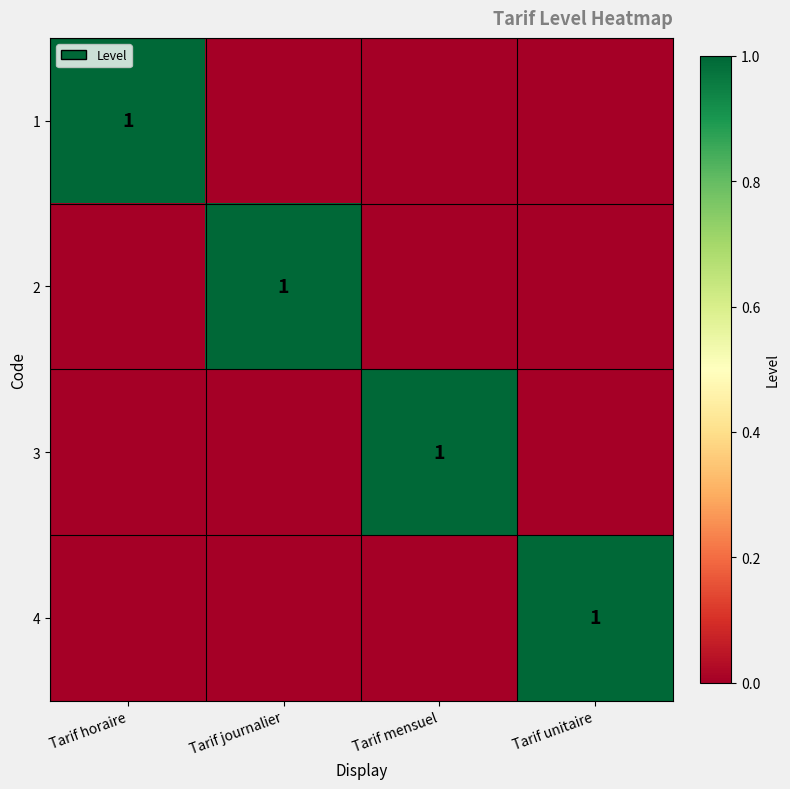

The 1 series shows 0 at Tarif horaire. True or false?

False